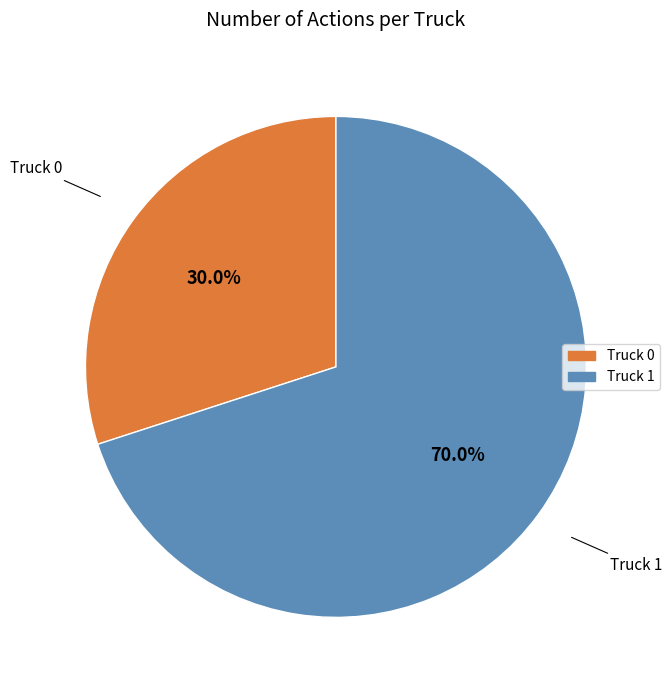

Count the number of slices in the pie.

2